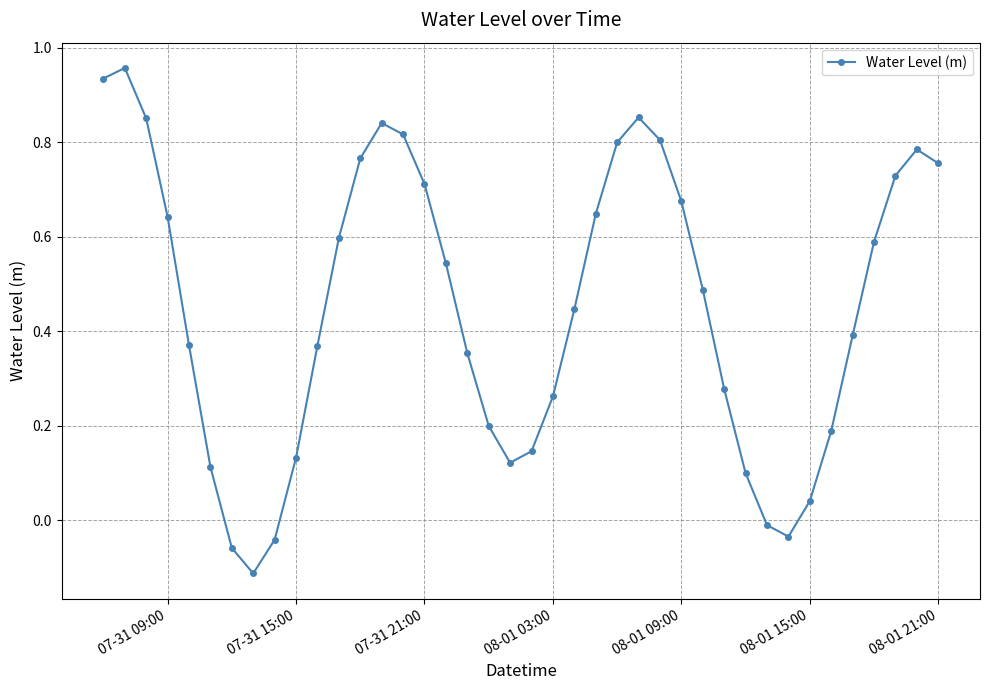

Does the chart display data point markers on the line(s)?

Yes